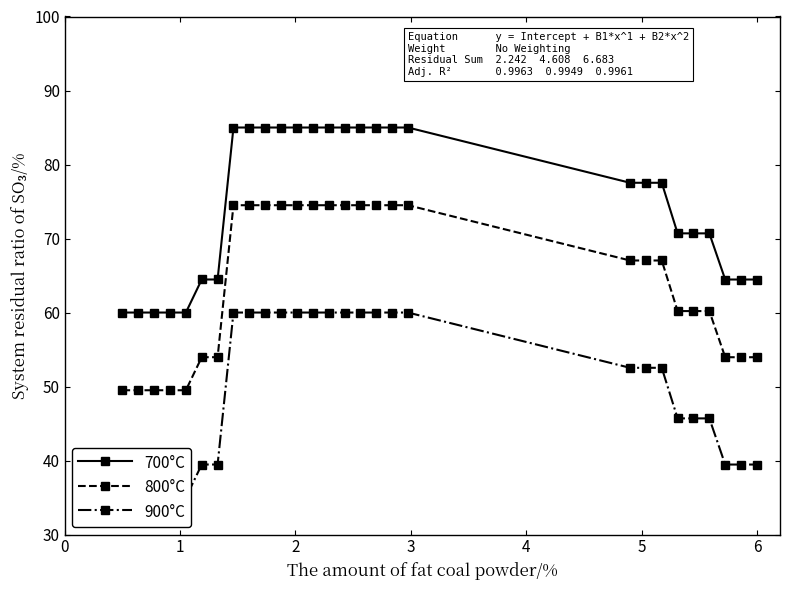

How many data points in 700°C are less than 77?

13